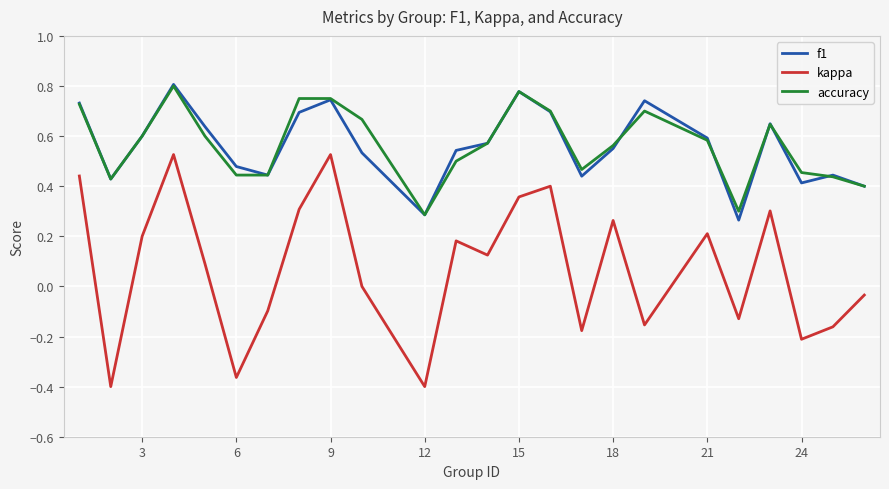

True or false: kappa and f1 intersect in this chart.

False